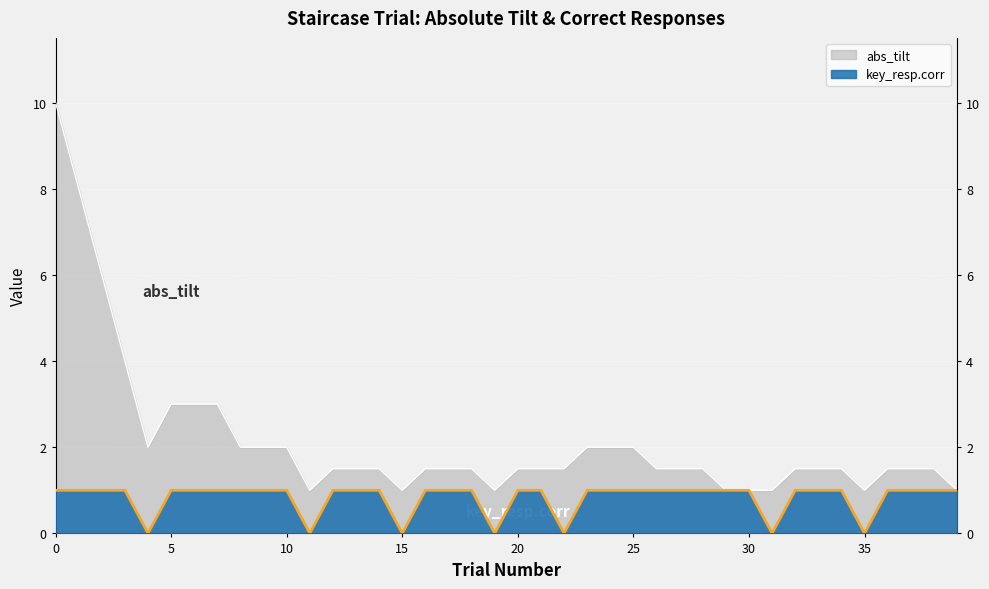

At which category does the chart reach its minimum across all series?

4